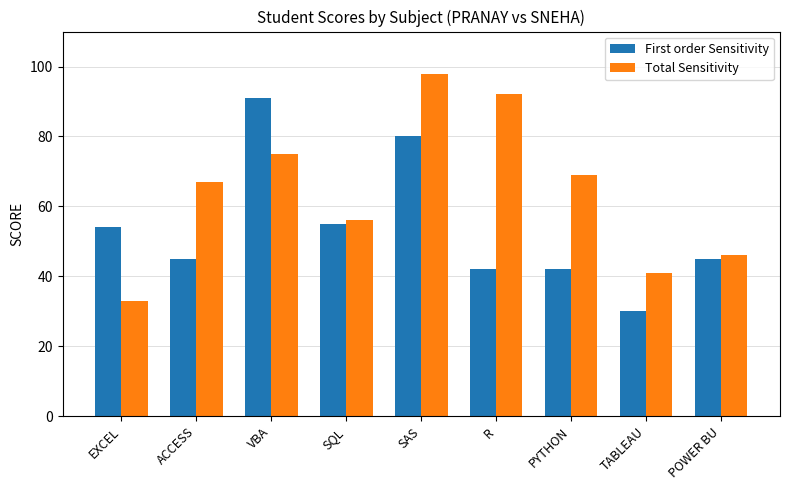

At which label is First order Sensitivity closest to 60?

SQL